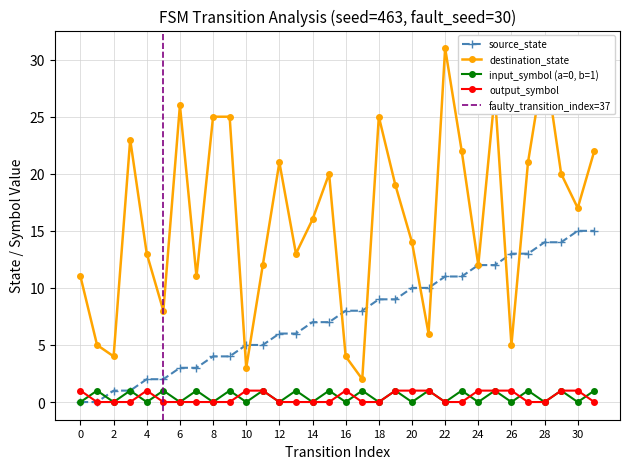

Which category has the highest value in the source_state series?

30